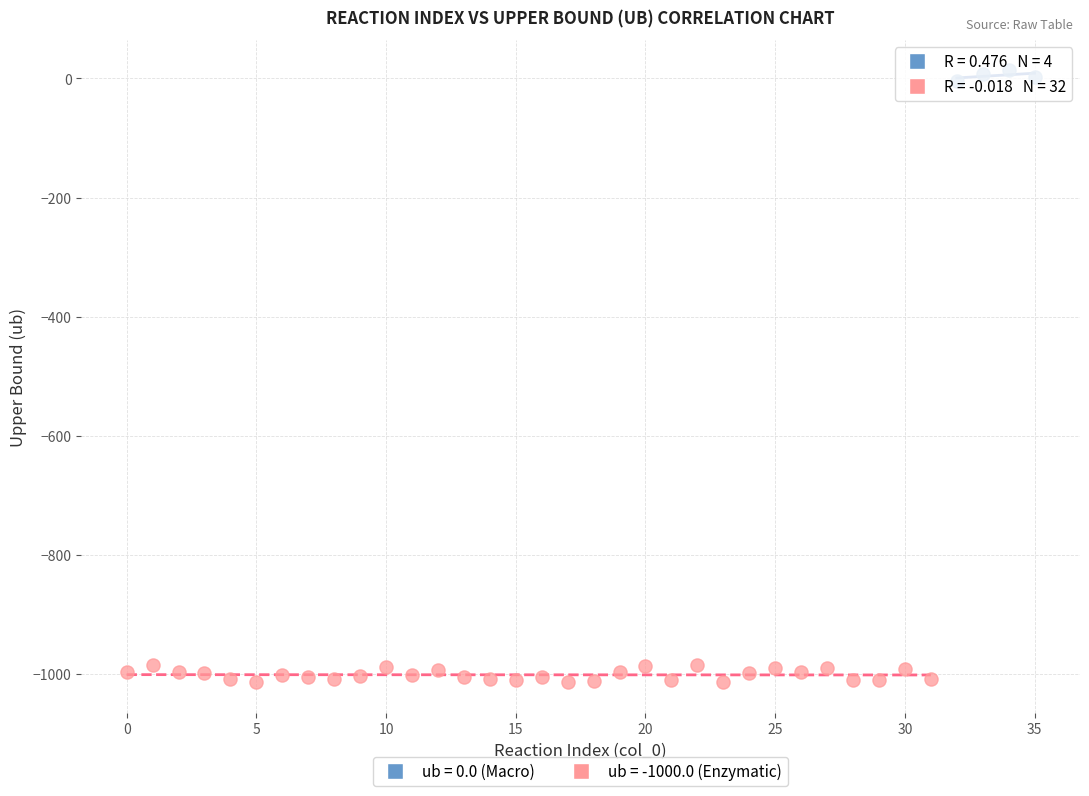

Which series reaches the maximum Y coordinate?

ub = 0.0 (Macro)